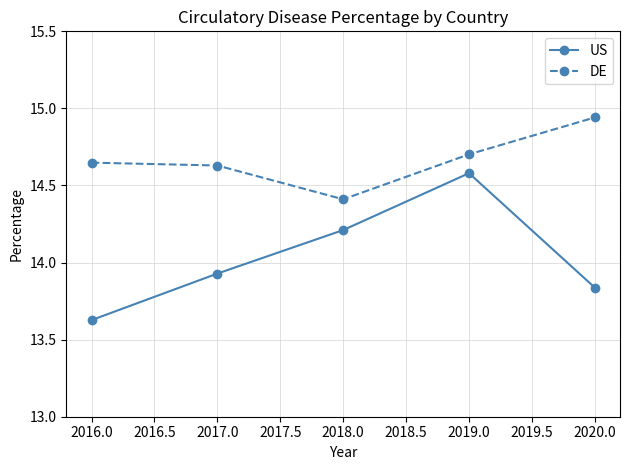

The value of US at 2019.0 is 14.6. True or false?

True